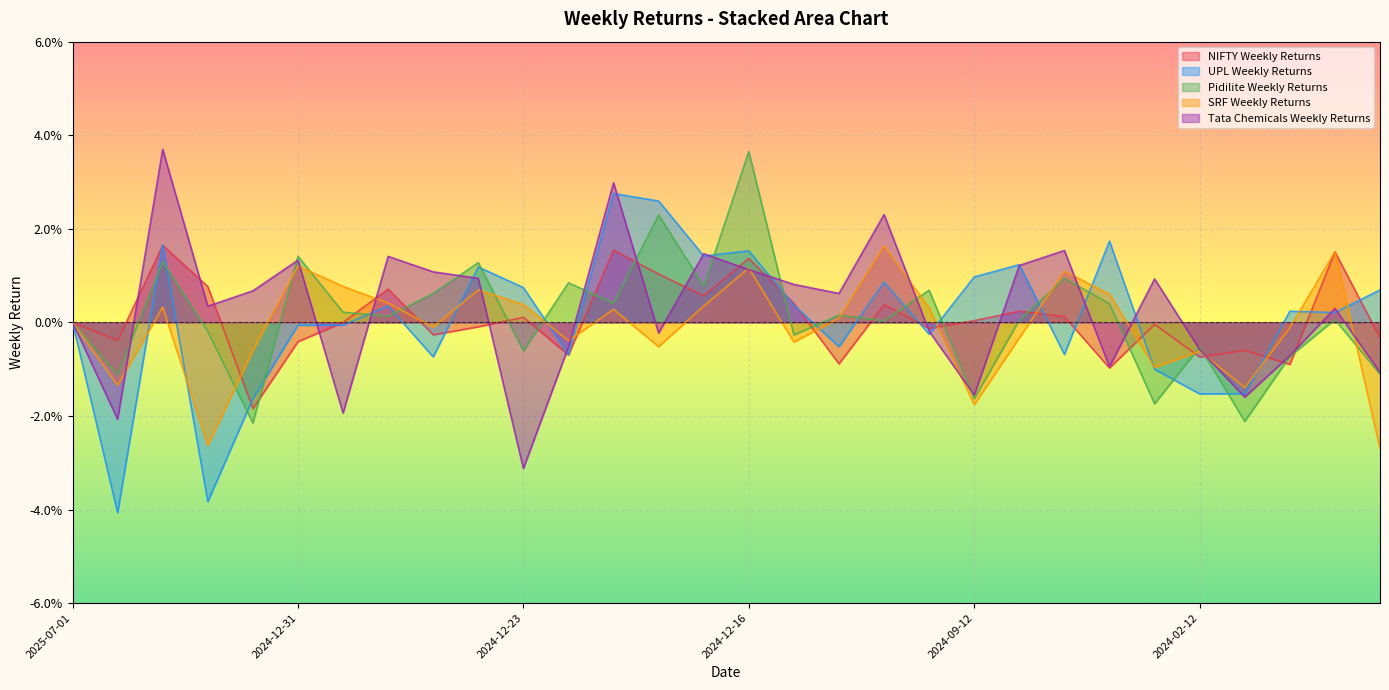

After their last crossing, which series has the higher values: Pidilite Weekly Returns or UPL Weekly Returns?

UPL Weekly Returns